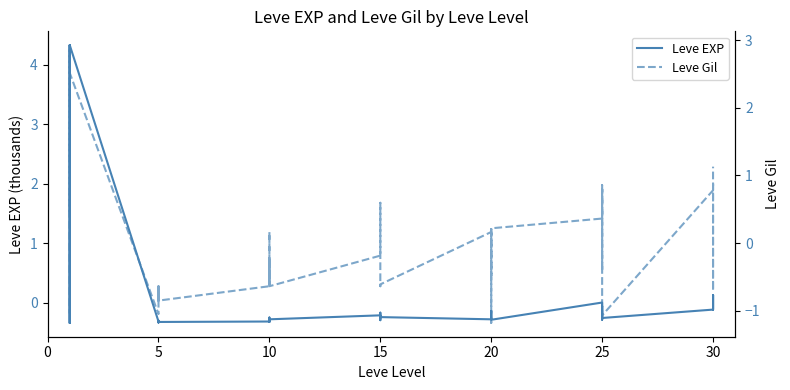

Between 0 and 13, which series saw the biggest shift?

Leve Gil